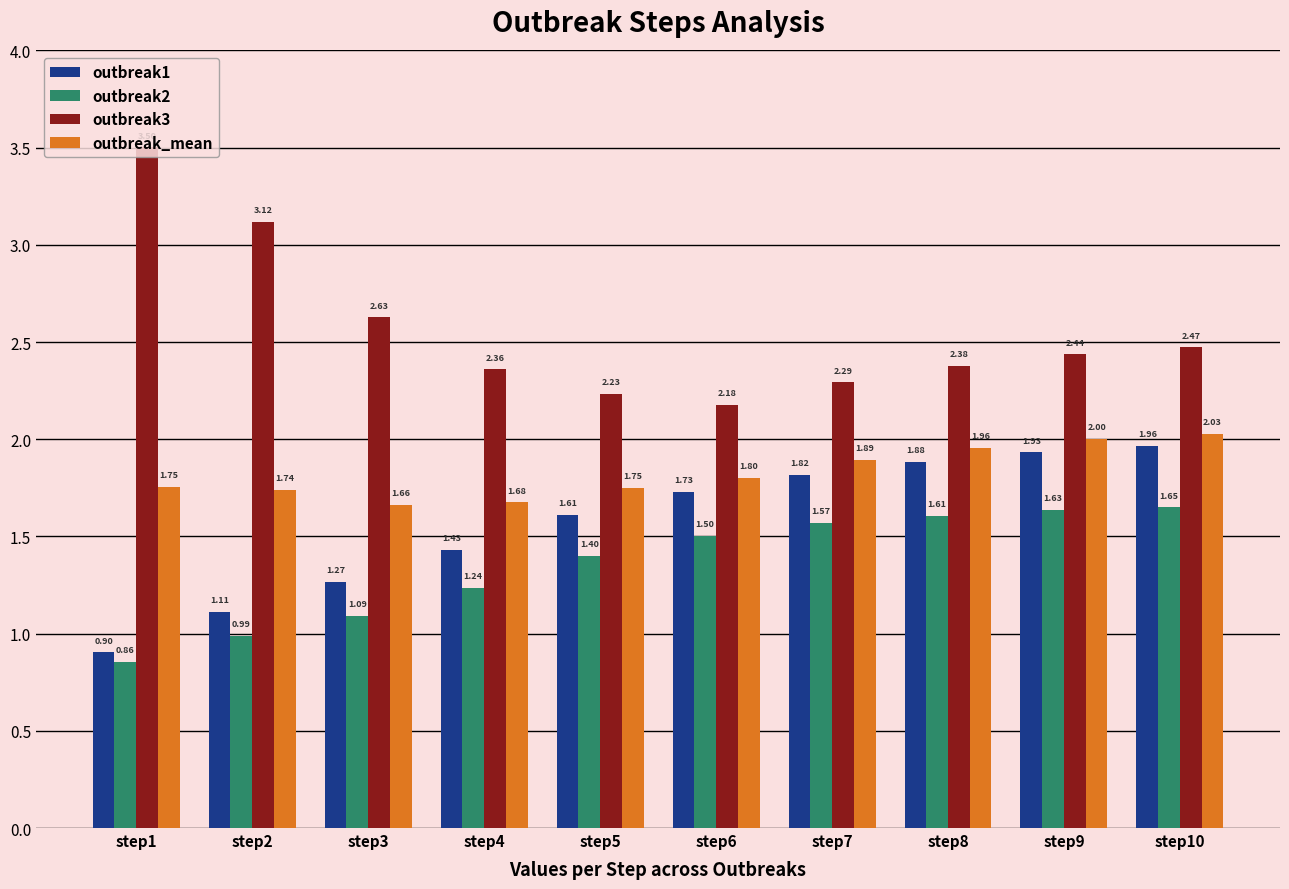

Rank the categories by outbreak3 value from lowest to highest.

step6, step5, step7, step4, step8, step9, step10, step3, step2, step1